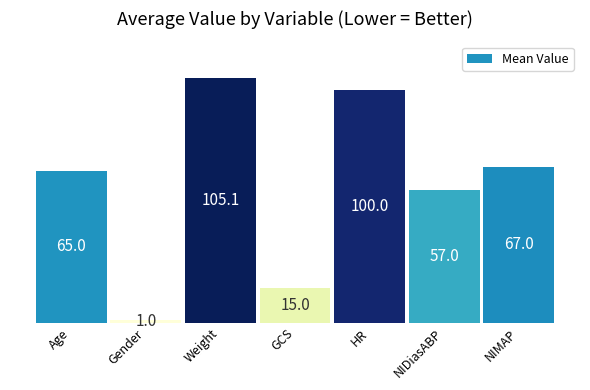

How many distinct data groups are displayed?

1